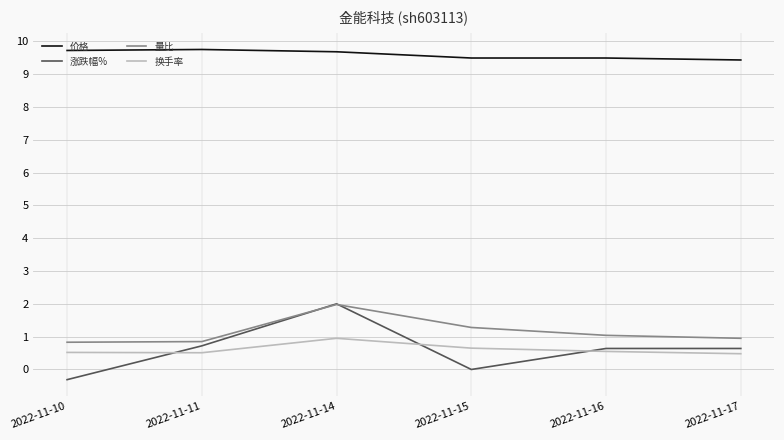

At which category is the sum across all series the highest?

2022-11-14